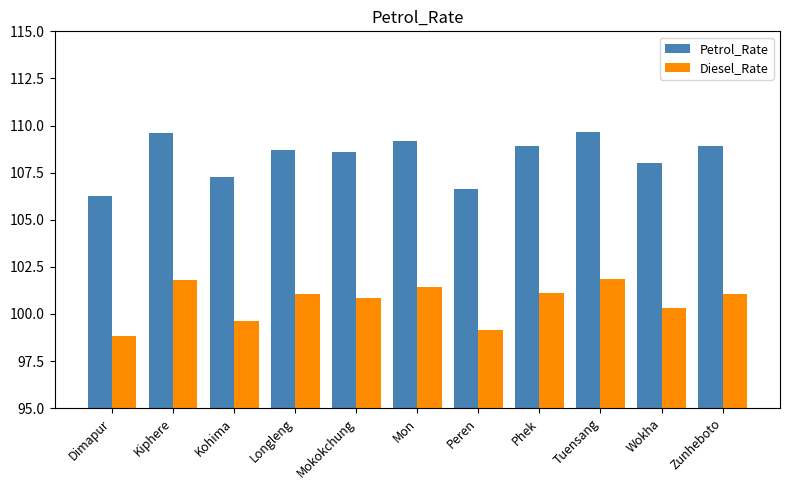

List the series in order of their peak value, lowest first.

Diesel_Rate, Petrol_Rate